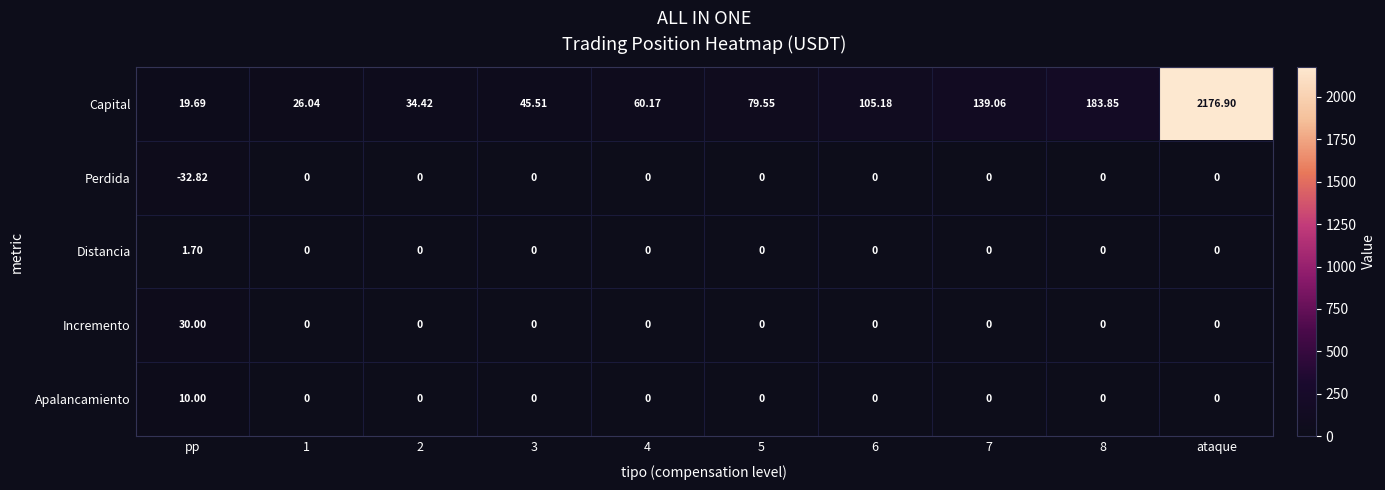

Which series has the largest range (max minus min)?

Capital